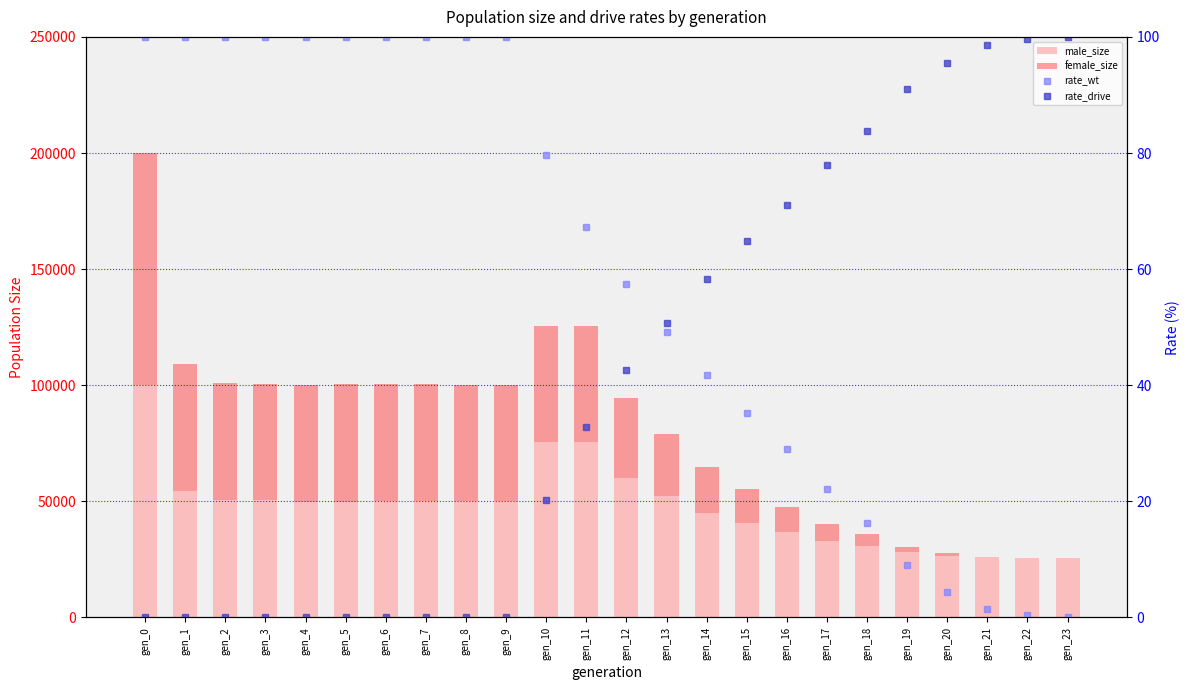

What is the difference between the highest and lowest values at gen_16?

36645.0